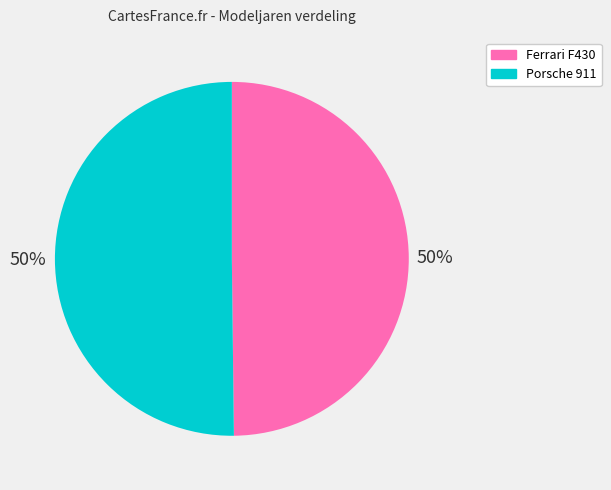

The Ferrari F430 slice represents 44% of the pie. True or false?

False